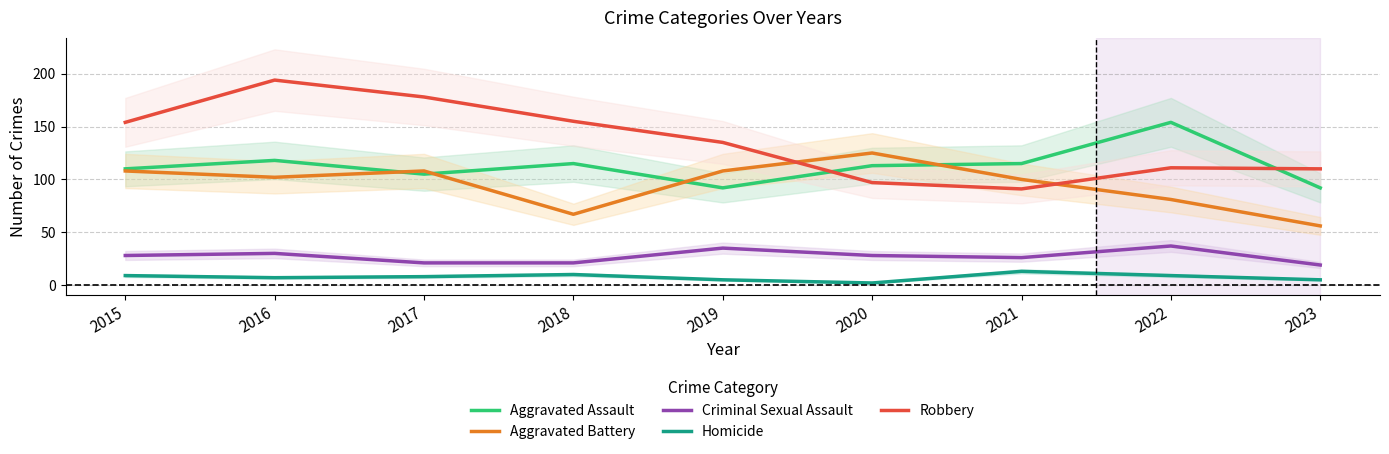

What is the difference between the Robbery values at 2019 and 2021?

44